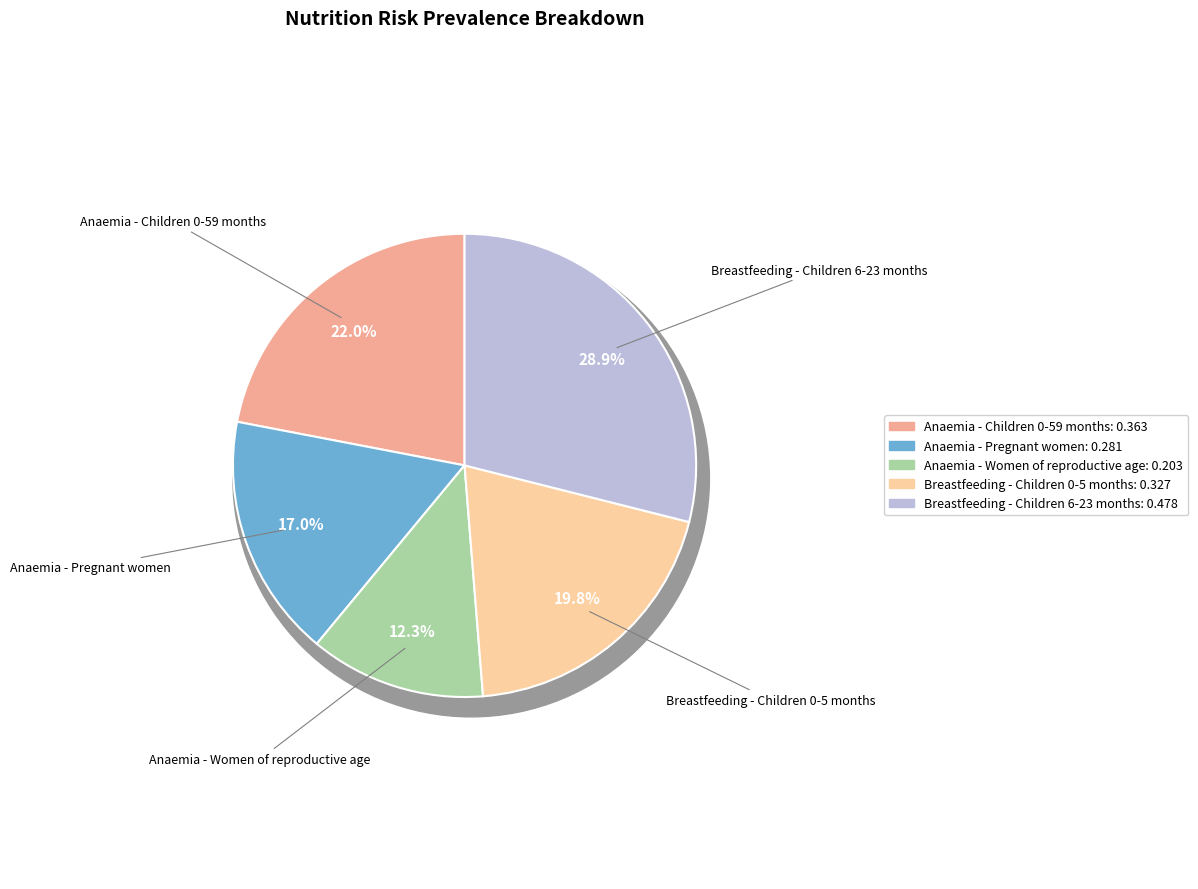

To the nearest percent, what percentage of the pie is Anaemia - Pregnant women?

17%